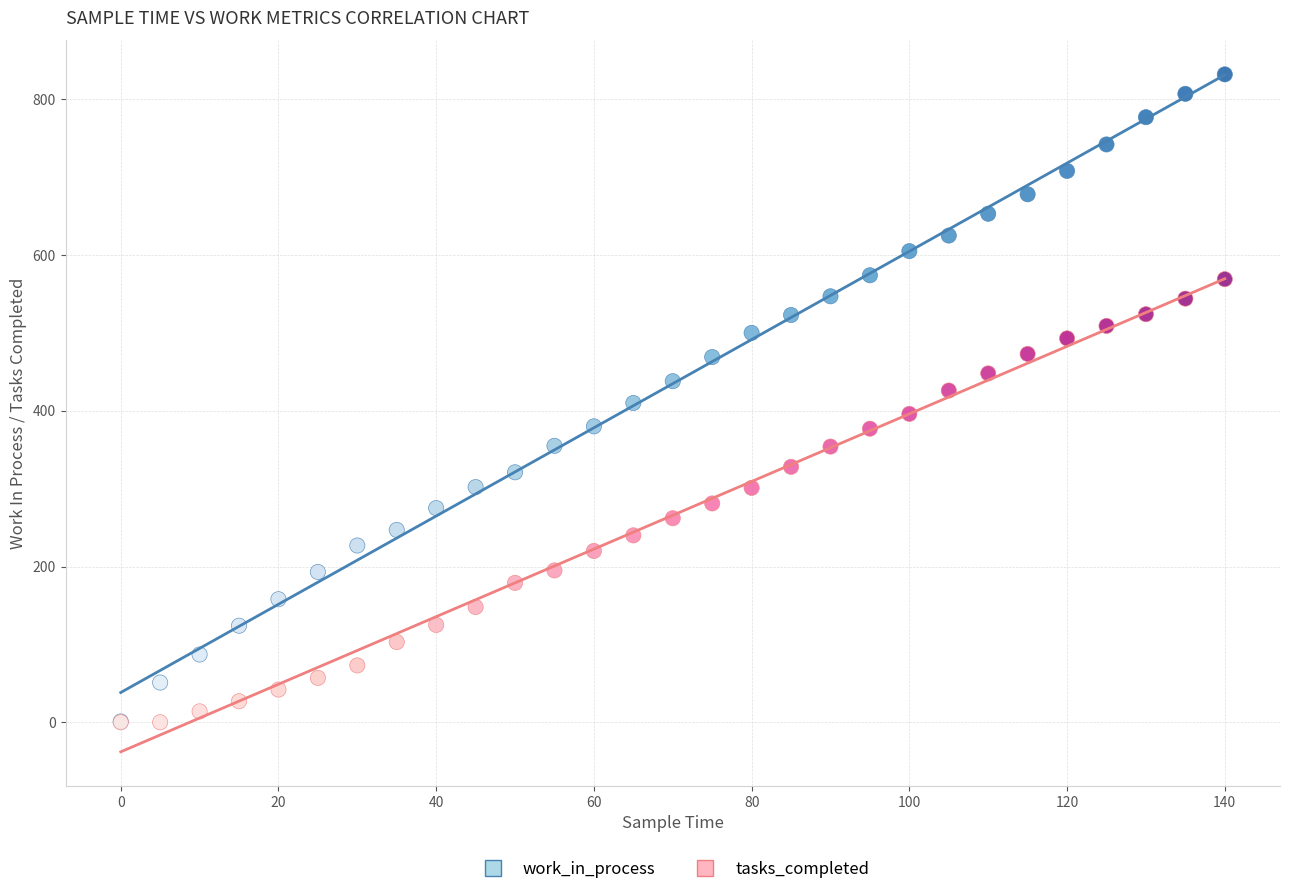

What are all the series names shown in the legend?

work_in_process, tasks_completed